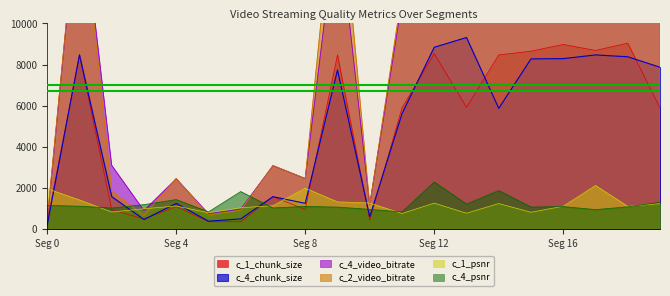

Does the chart have visible grid lines?

No